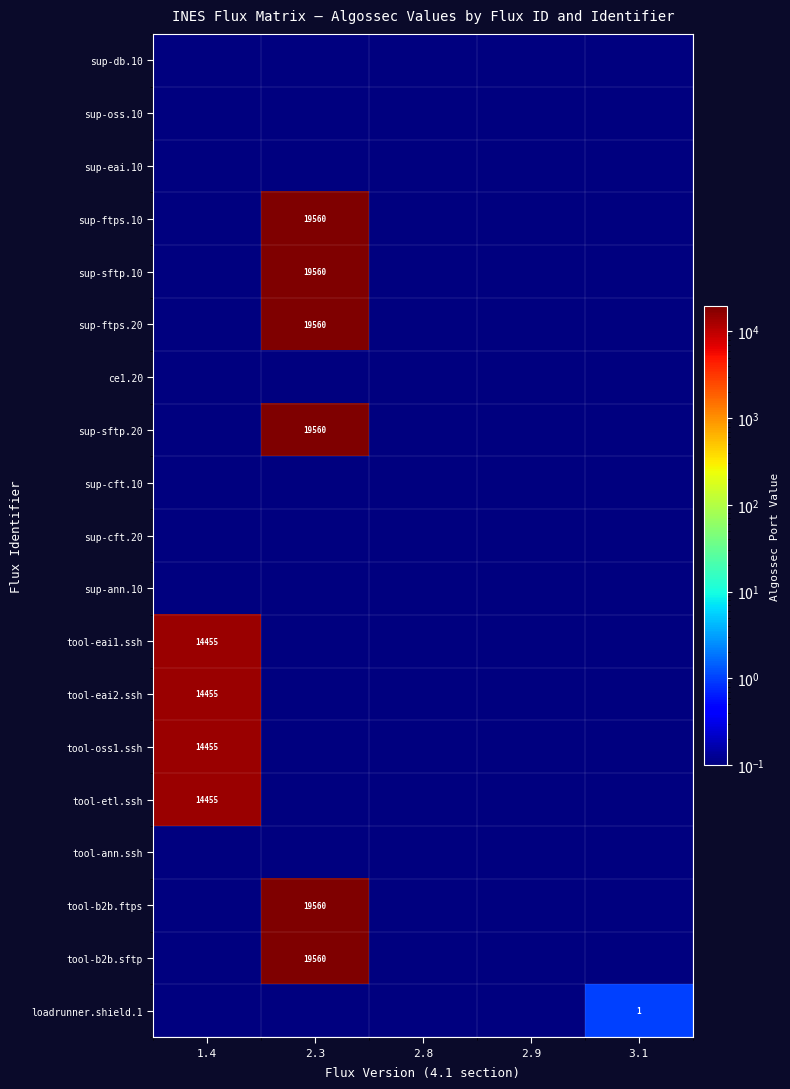

The value of sup-ftps.20 at 2.3 is 19560.0. True or false?

True